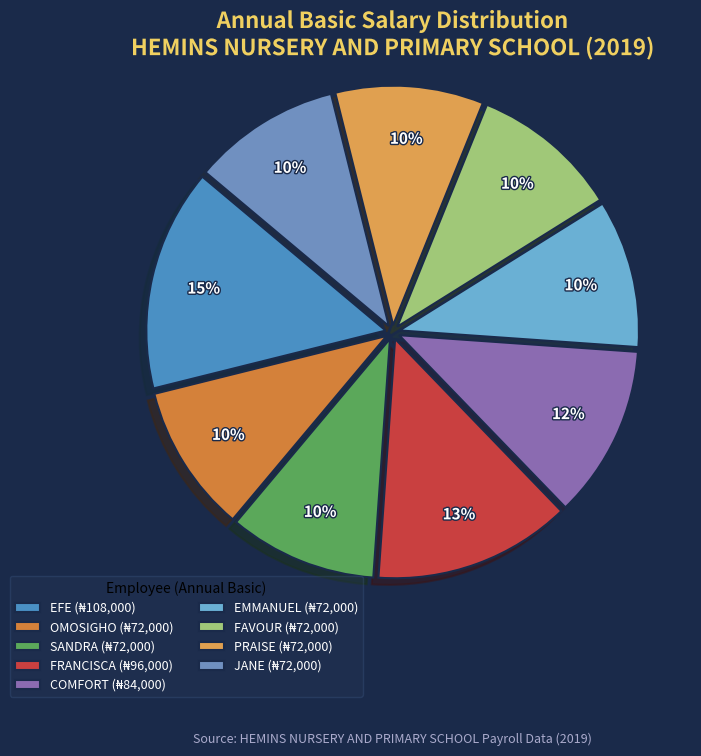

Which has a higher value, EFE or FRANCISCA?

EFE